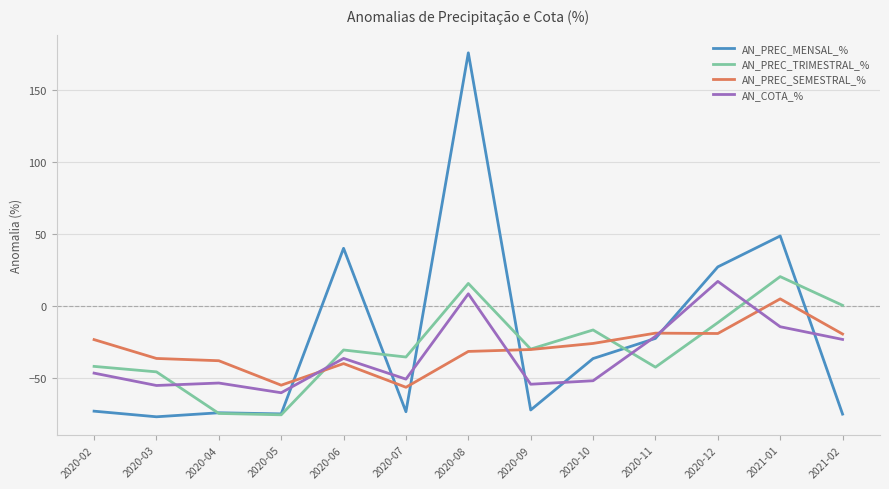

What position from the right is 2020-05?

10